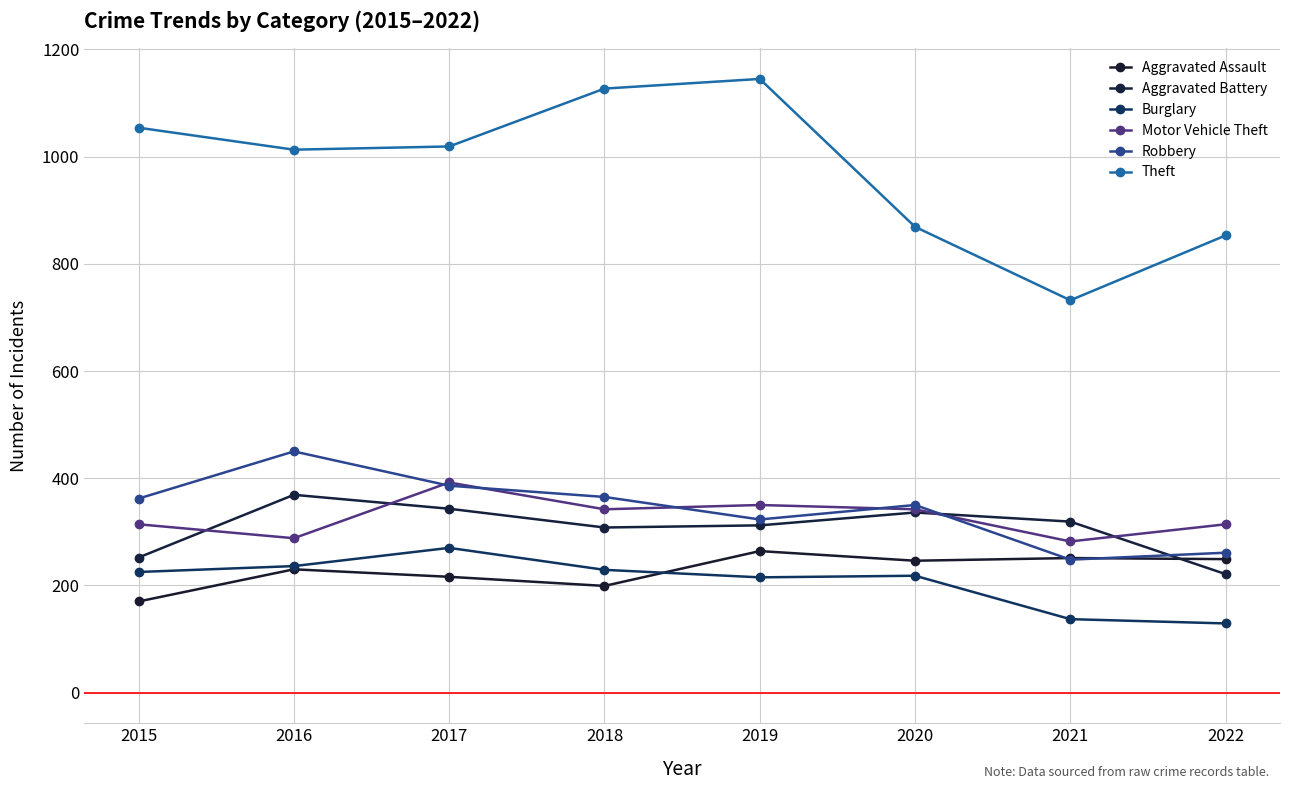

At 2019, list the series in order from largest to smallest.

Theft, Motor Vehicle Theft, Robbery, Aggravated Battery, Aggravated Assault, Burglary